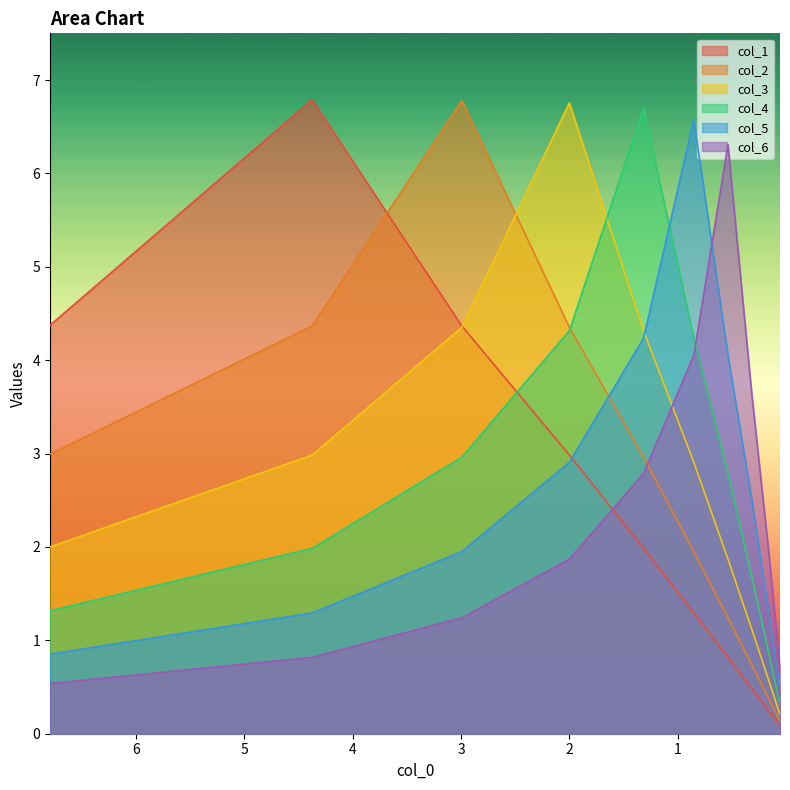

What is the sum of all col_3 values?

27.1